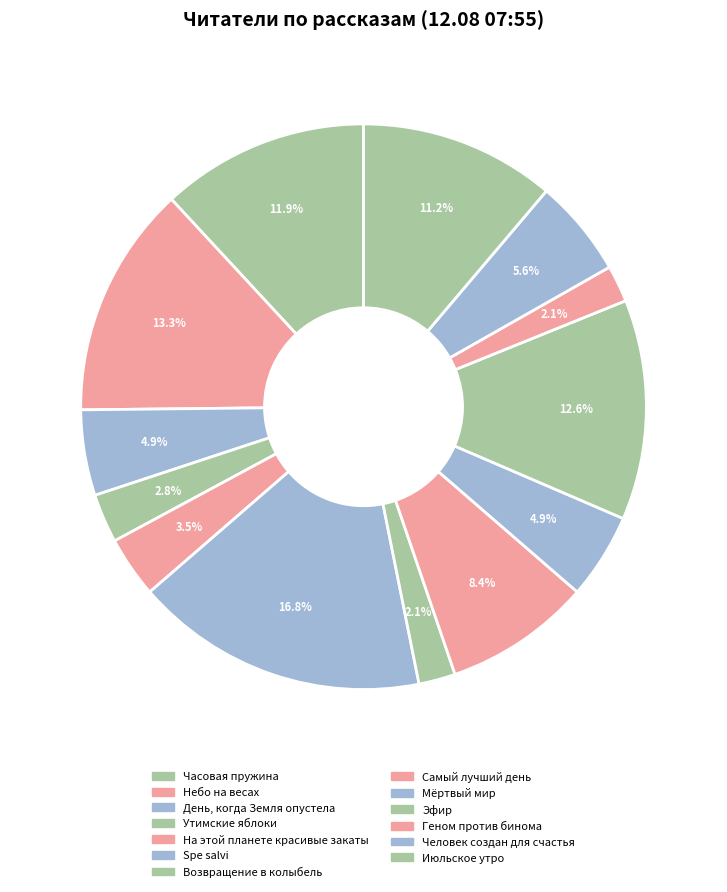

How many segments does this pie chart have?

13